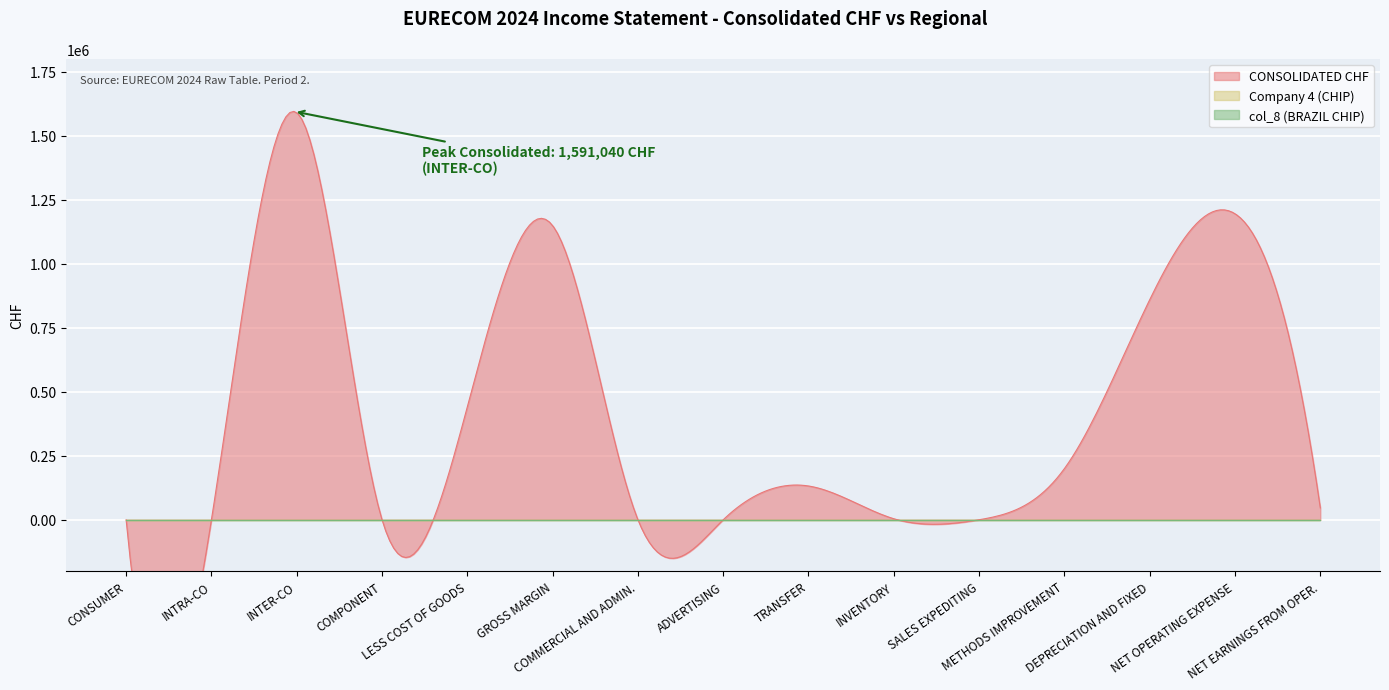

What is the maximum value shown in the chart?

1591040